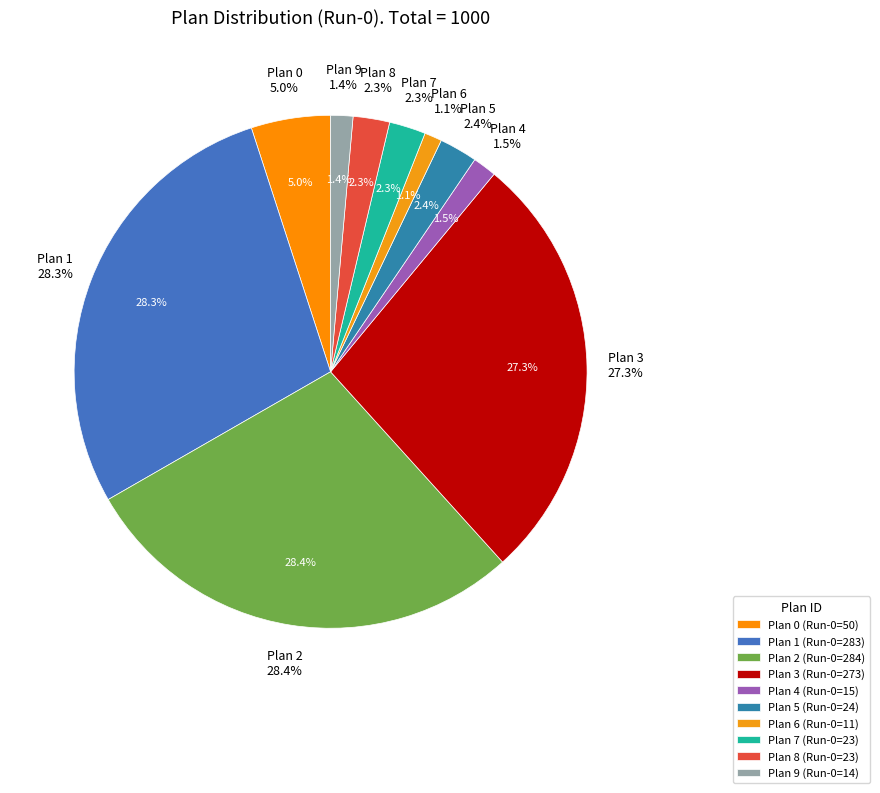

True or false: Plan 8 accounts for 2% of the total.

True